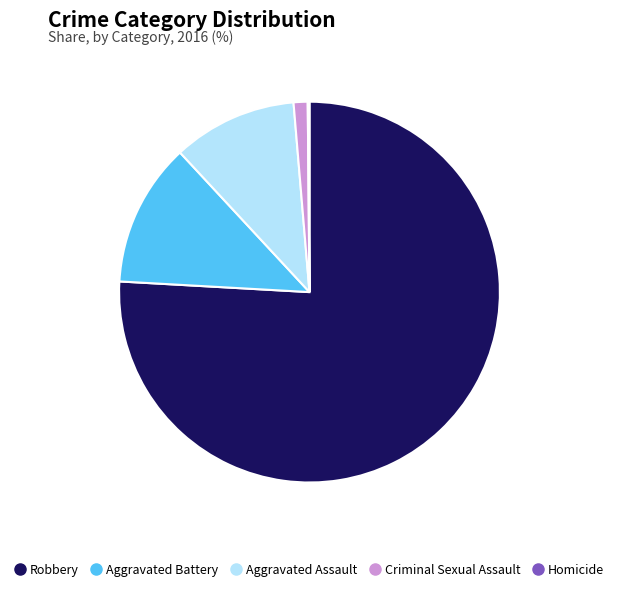

What is the ratio of the value at Aggravated Assault to the value at Aggravated Battery?

0.9